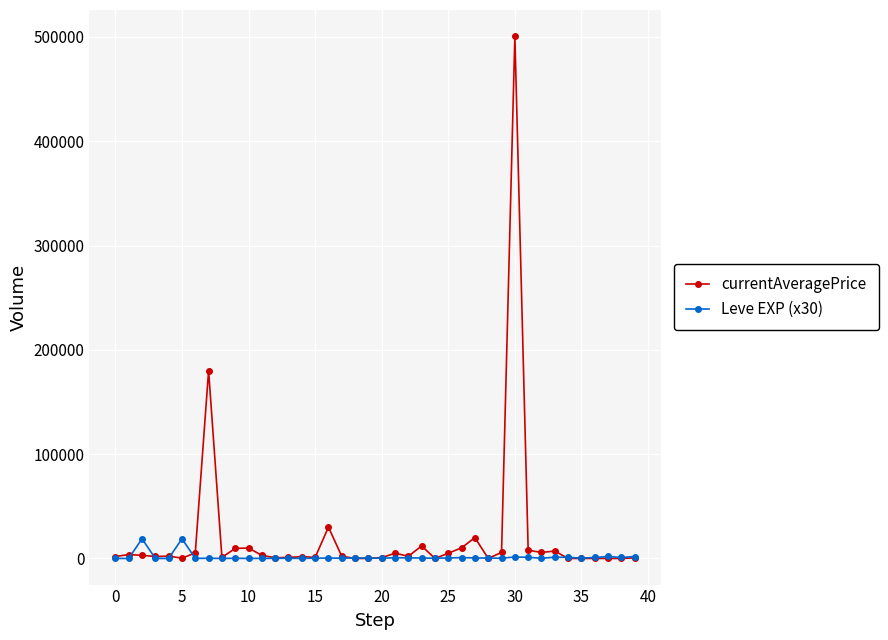

Which series has the largest range (max minus min)?

currentAveragePrice